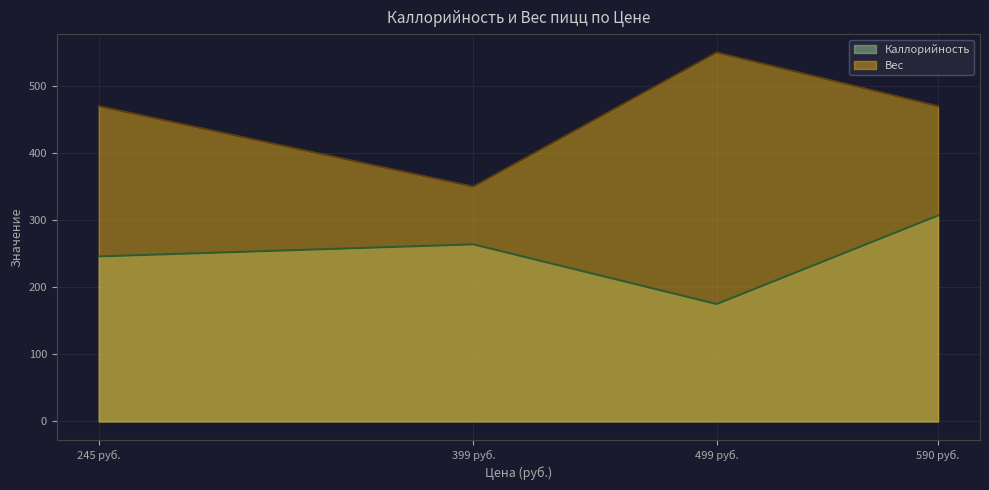

Reading left to right, extract all data points from this chart.

Каллорийность: 245 руб.=246	399 руб.=264	499 руб.=175	590 руб.=307
Вес: 245 руб.=470	399 руб.=350	499 руб.=550	590 руб.=470